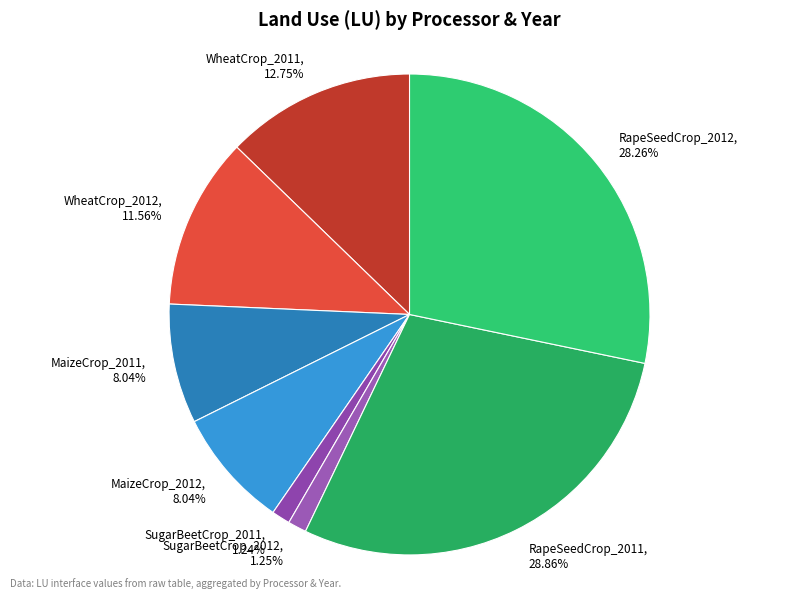

Combined, do SugarBeetCrop_2012 and MaizeCrop_2012 account for over 50%?

No